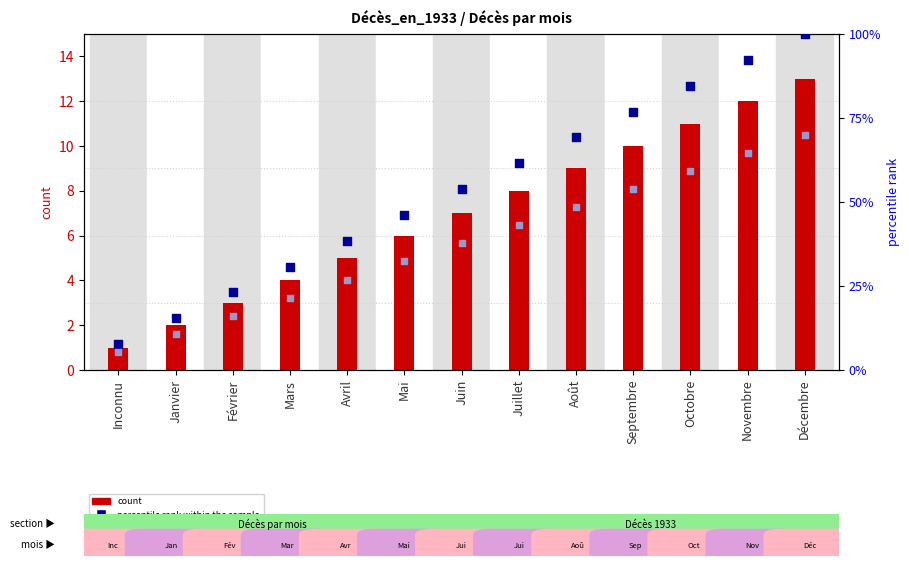

Which series has the largest total across all categories?

percentile rank within the sample